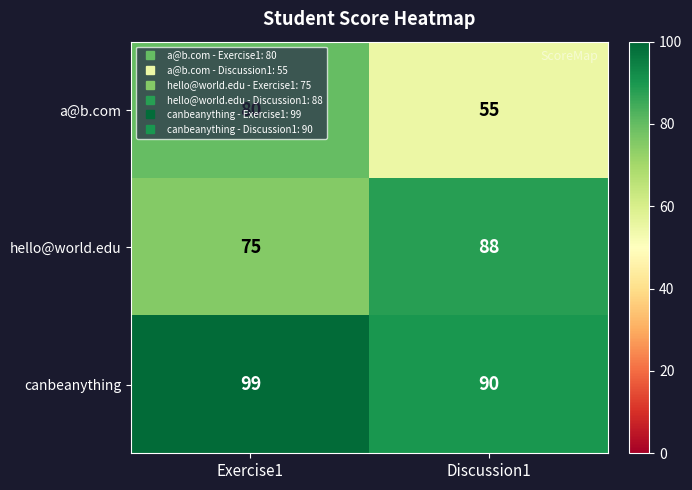

The hello@world.edu series shows 88 at Discussion1. True or false?

True